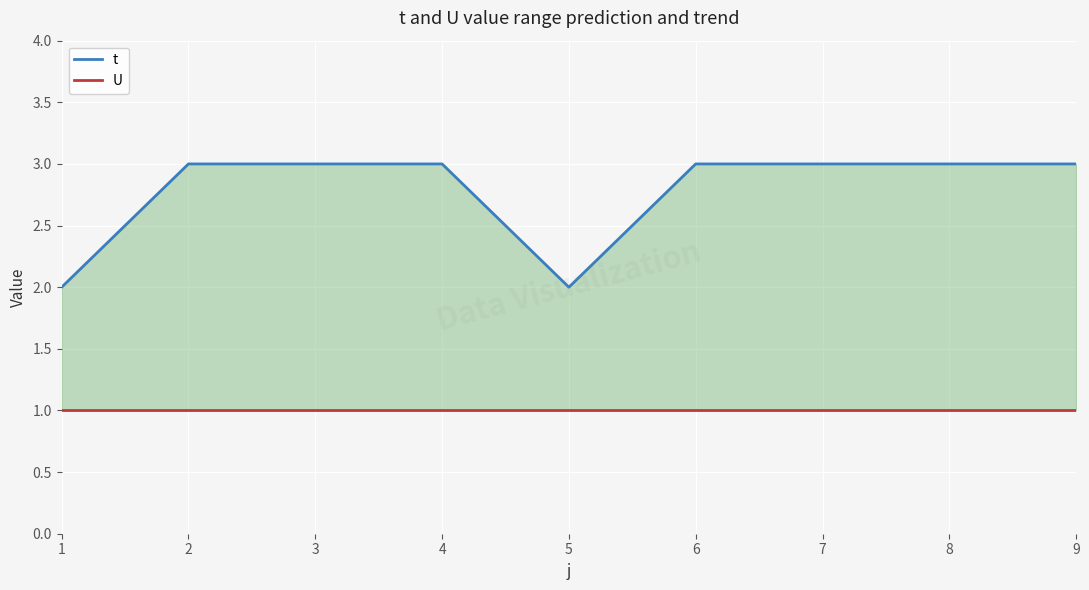

What is the value of the t point at the 8th from the left?

3